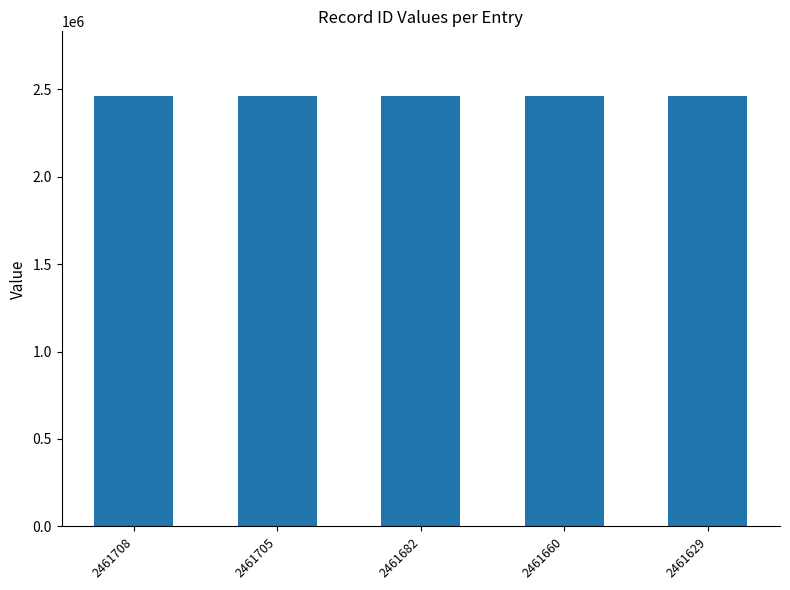

What is the average value?

2461677